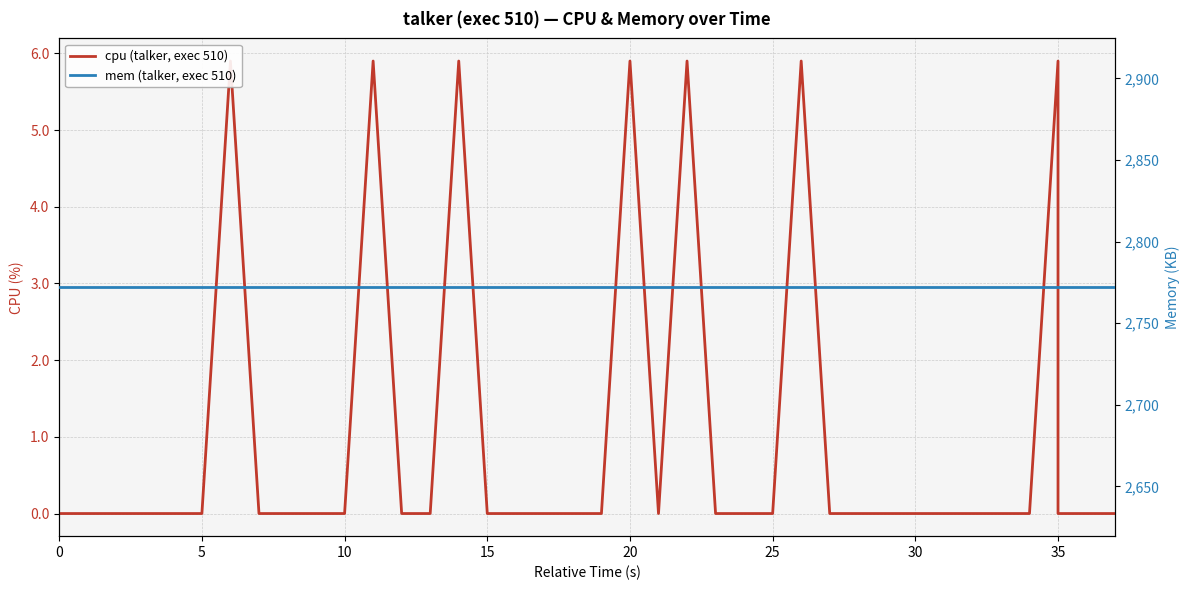

What are all the series names shown in the legend?

cpu (talker, exec 510), mem (talker, exec 510)